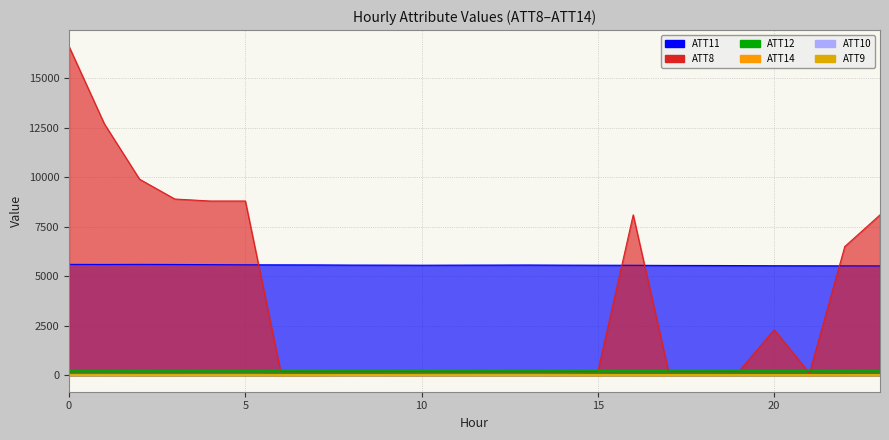

Reading left to right, what are all the values shown in this chart?

ATT8: 0=16600.0	1=12700.0	2=9900.0	3=8900.0	4=8800.0	5=8800.0	6=200.0	7=200.0	8=200.0	9=200.0	10=200.0	11=200.0	12=200.0	13=200.0	14=200.0	15=200.0	16=8100.0	17=200.0	18=200.0	19=200.0	20=2300.0	21=100.0	22=6500.0	23=8100.0
ATT9: 0=45.9	1=45.7	2=42.5	3=43.7	4=46.2	5=46.1	6=42.0	7=39.4	8=40.2	9=41.8	10=44.2	11=45.8	12=47.2	13=47.3	14=45.3	15=40.9	16=39.7	17=39.5	18=39.3	19=38.0	20=38.0	21=38.6	22=36.2	23=35.9
ATT10: 0=12.2	1=12.4	2=19.1	3=19.6	4=21.5	5=24.6	6=29.1	7=22.1	8=12.2	9=15.5	10=17.1	11=17.7	12=16.9	13=17.0	14=19.8	15=25.1	16=26.6	17=26.0	18=28.4	19=30.0	20=29.3	21=33.3	22=36.7	23=38.3
ATT11: 0=5600.5	1=5595.6	2=5600.1	3=5594.8	4=5586.6	5=5579.2	6=5576.0	7=5573.6	8=5564.6	9=5562.4	10=5558.2	11=5561.9	12=5564.8	13=5568.5	14=5561.8	15=5558.1	16=5554.9	17=5546.8	18=5544.7	19=5539.8	20=5531.2	21=5528.6	22=5526.3	23=5522.5
ATT12: 0=255.6	1=255.1	2=255.3	3=255.4	4=255.5	5=255.2	6=255.6	7=256.3	8=255.9	9=255.9	10=255.7	11=255.5	12=255.1	13=254.5	14=255.0	15=255.3	16=255.3	17=255.2	18=254.9	19=254.7	20=254.1	21=253.9	22=253.9	23=253.8
ATT14: 0=23.0	1=26.9	2=25.9	3=24.7	4=24.5	5=24.3	6=20.8	7=19.8	8=22.7	9=23.0	10=24.1	11=24.8	12=22.9	13=23.8	14=22.8	15=22.4	16=23.6	17=24.8	18=25.5	19=26.3	20=26.1	21=25.2	22=25.0	23=24.4